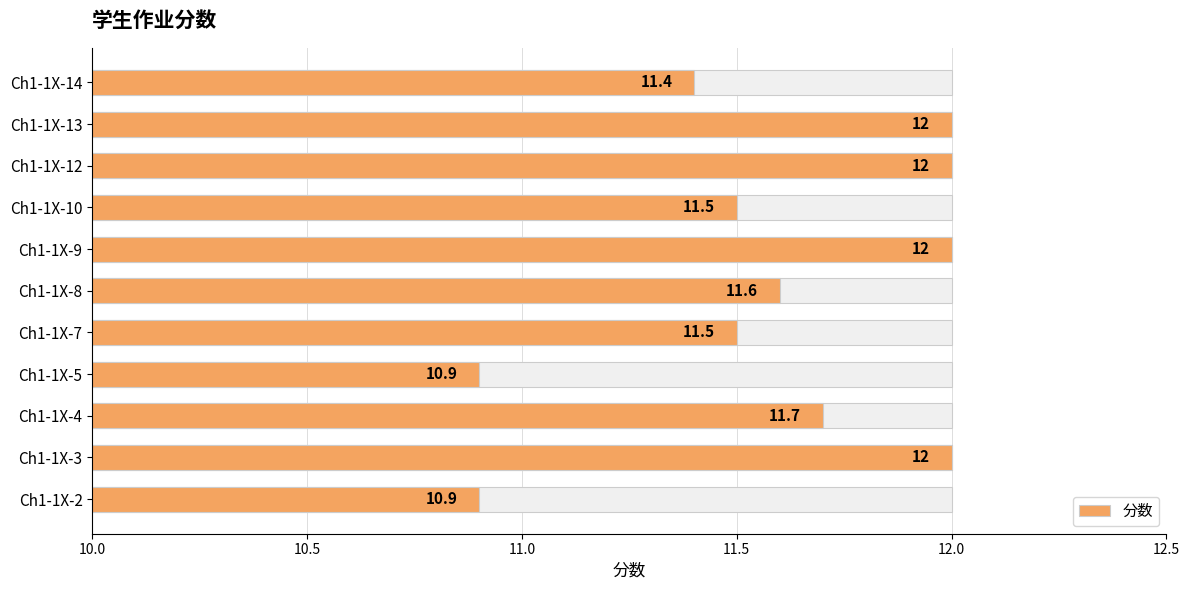

How many data points are less than 11?

2